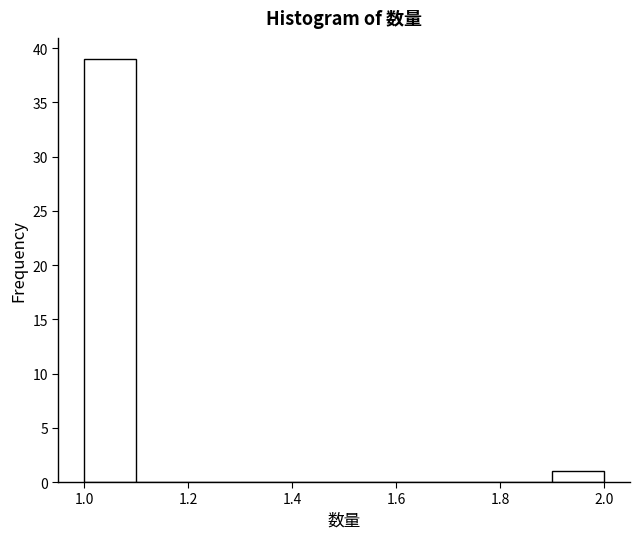

Reading left to right, transcribe this chart: for each bar, give the range it covers on the x-axis and its height. The values are not printed on the chart, so give them approximately, as read against the axis.

1.0 to 1.1: 39
1.1 to 1.2: 0
1.2 to 1.3: 0
1.3 to 1.4: 0
1.4 to 1.5: 0
1.5 to 1.6: 0
1.6 to 1.7: 0
1.7 to 1.8: 0
1.8 to 1.9: 0
1.9 to 2.0: 1